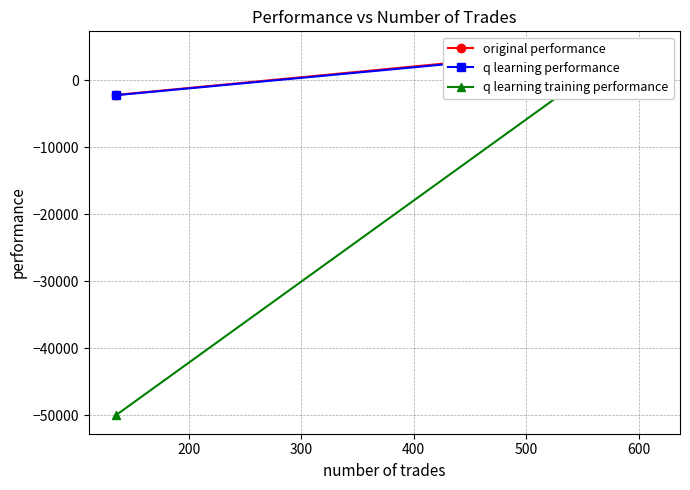

True or false: q learning training performance and q learning performance cross at least once.

False